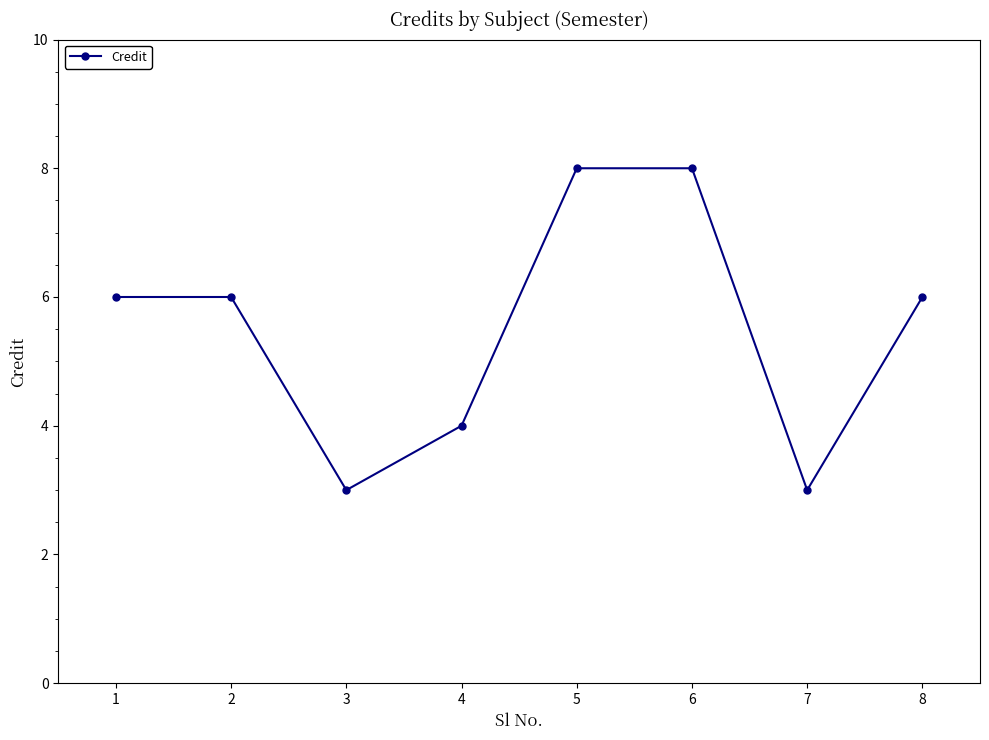

What is the difference between the maximum and minimum values?

5